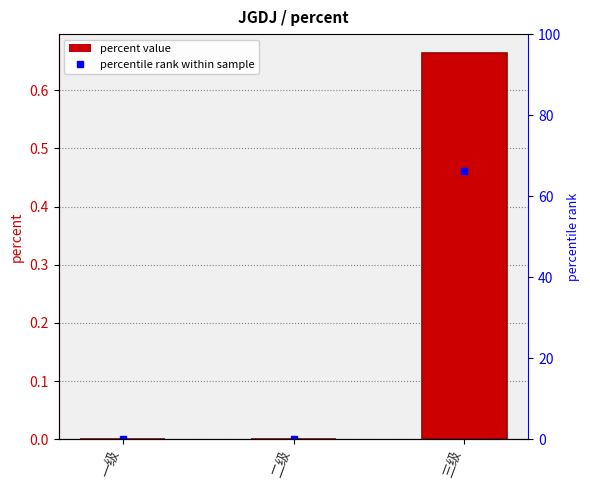

Which label corresponds to the largest value in the chart?

三级